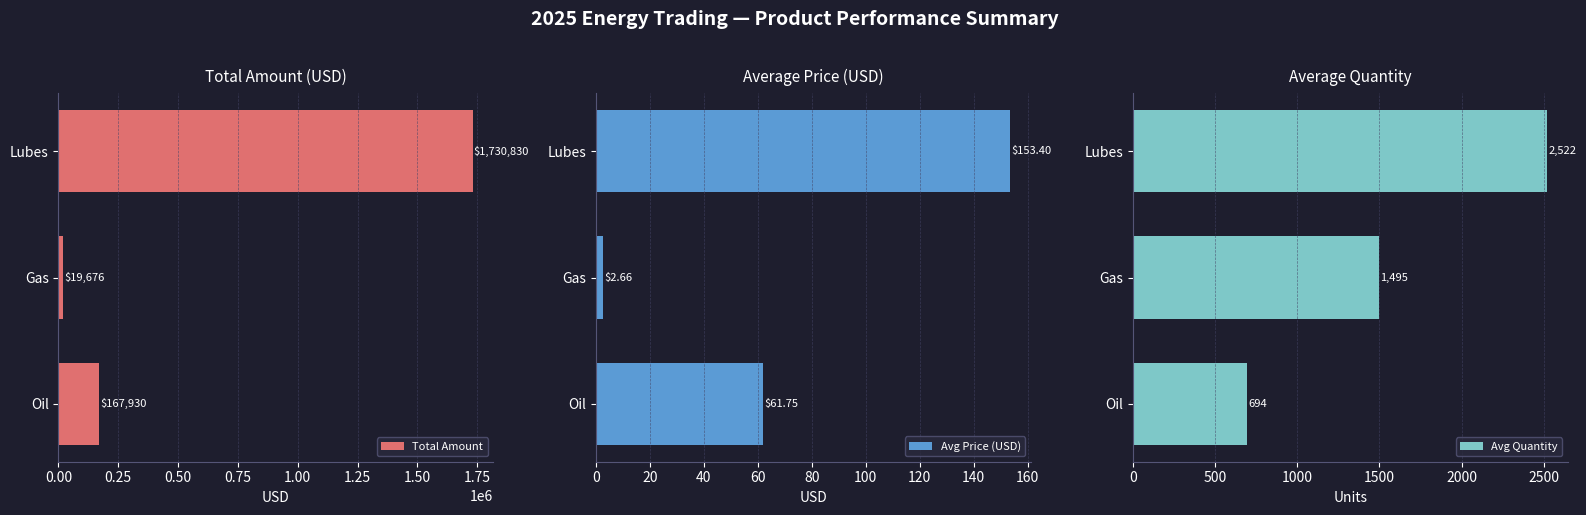

How many distinct data groups are displayed?

3